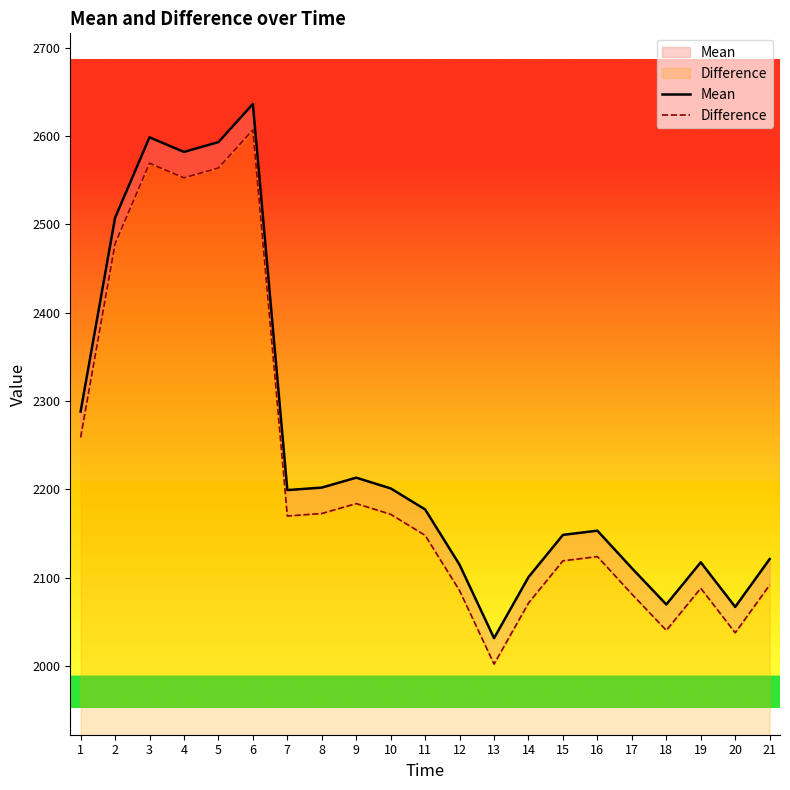

Where is Difference nearest to the value 2304?

1